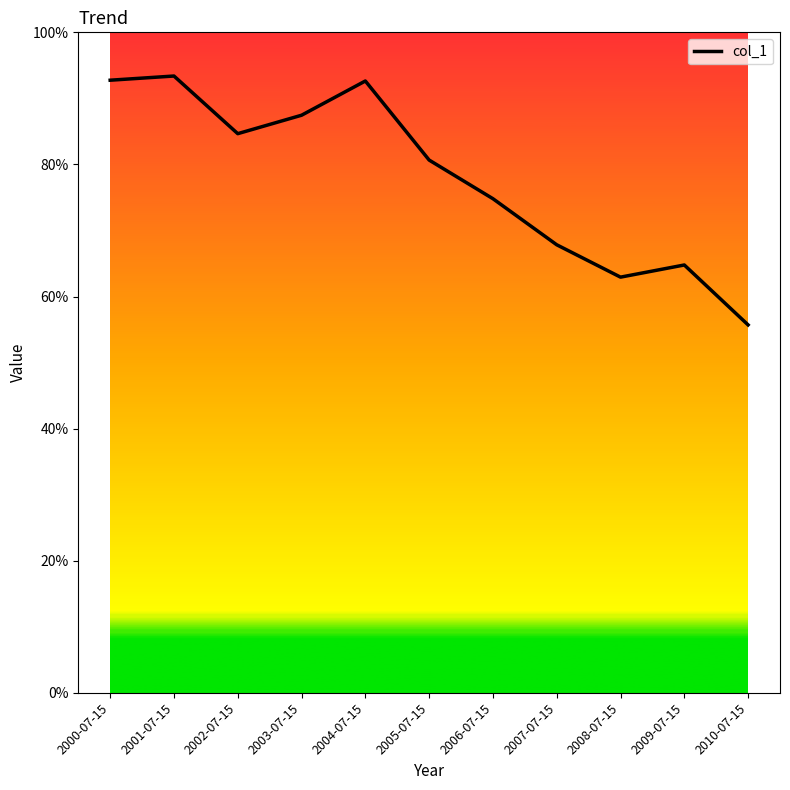

Does the chart display data point markers on the line(s)?

No